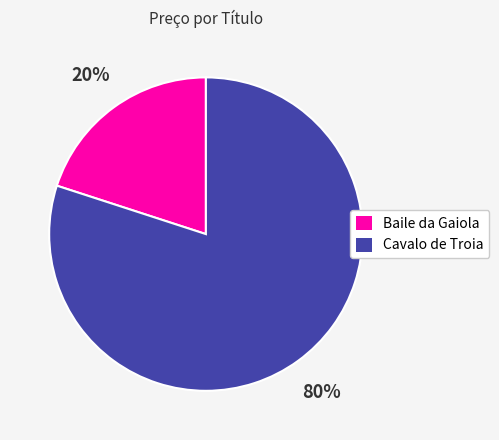

Combined, do Cavalo de Troia and Baile da Gaiola account for over 50%?

Yes